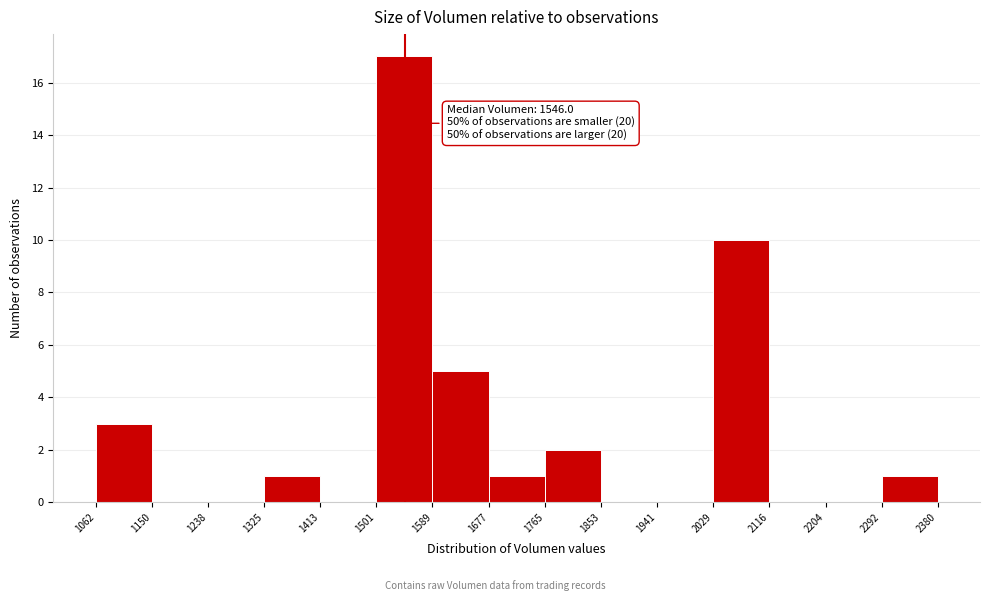

Over which range of the x-axis is the bar tallest?

1501 to 1589